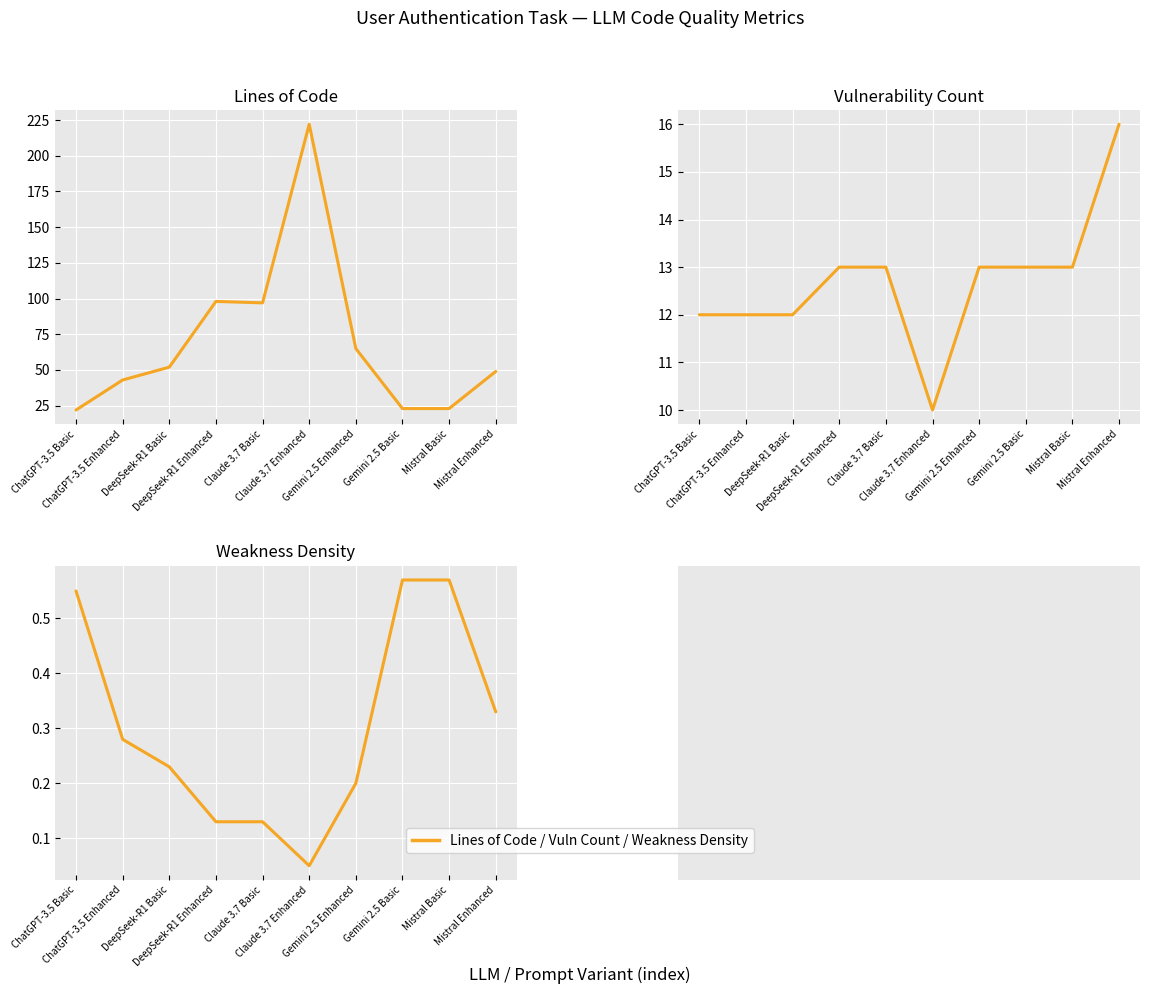

True or false: Vulnerability Count and Lines of Code intersect in this chart.

False